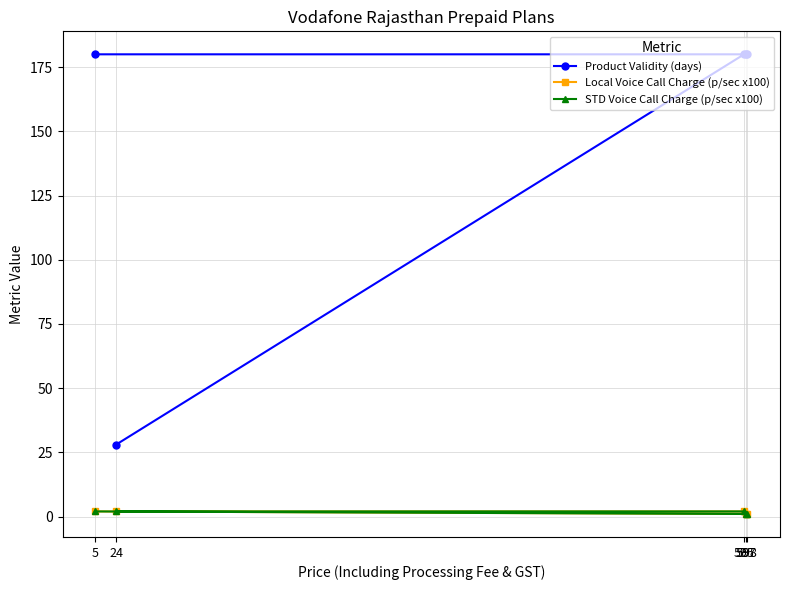

What is the label of the 4th point from the right?

598